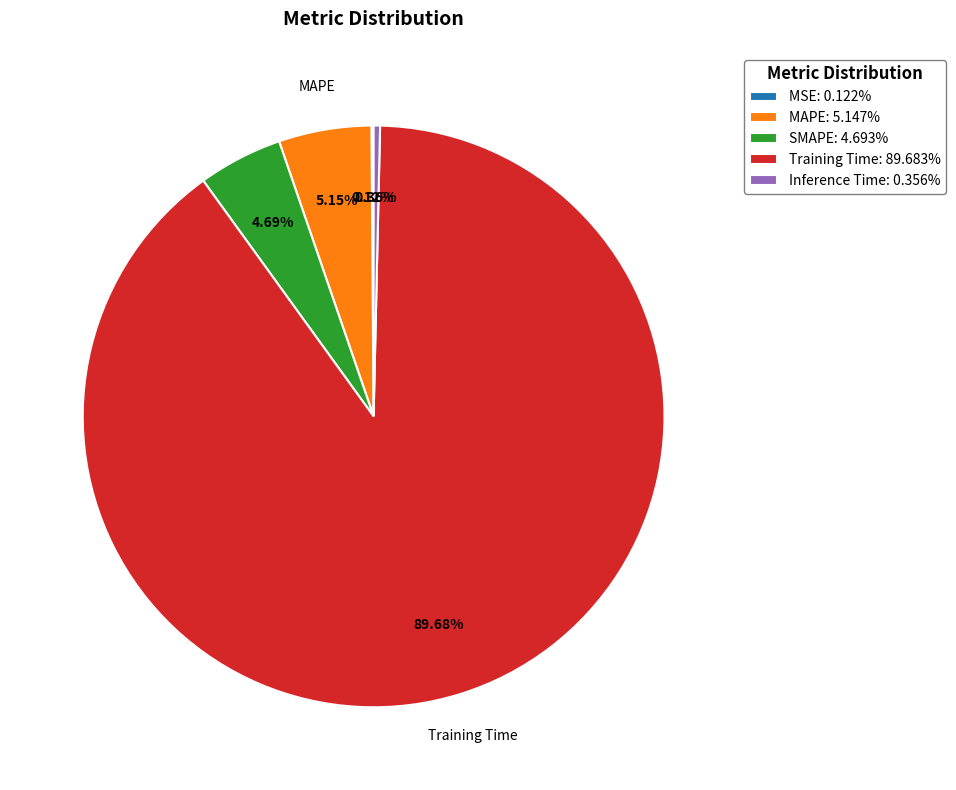

Does Training Time: 89.683% account for over 50% of the chart?

Yes